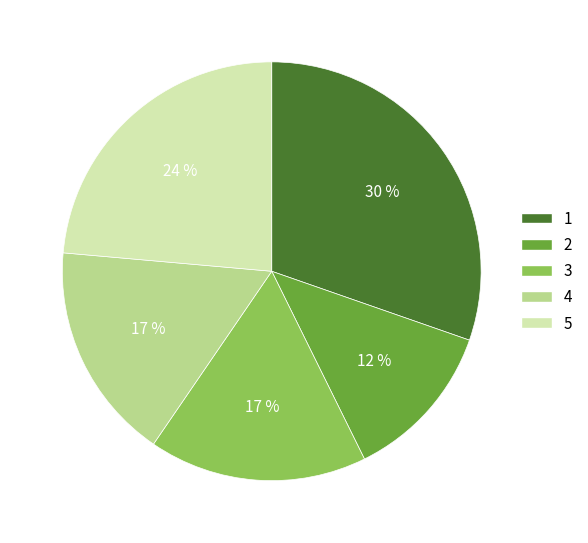

Do 5 and 1 together represent more than half of the pie?

Yes